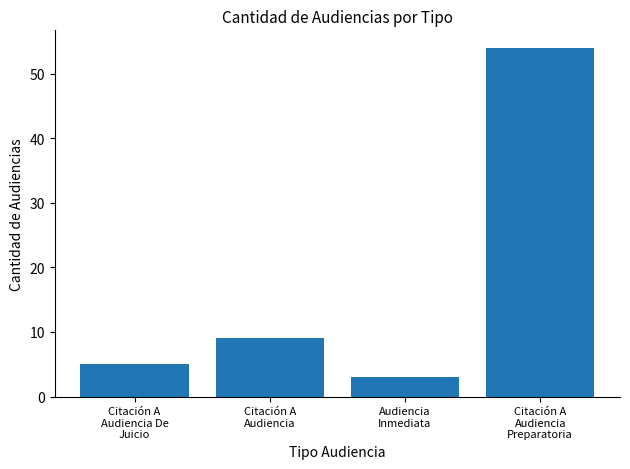

How many bars are there in total?

4